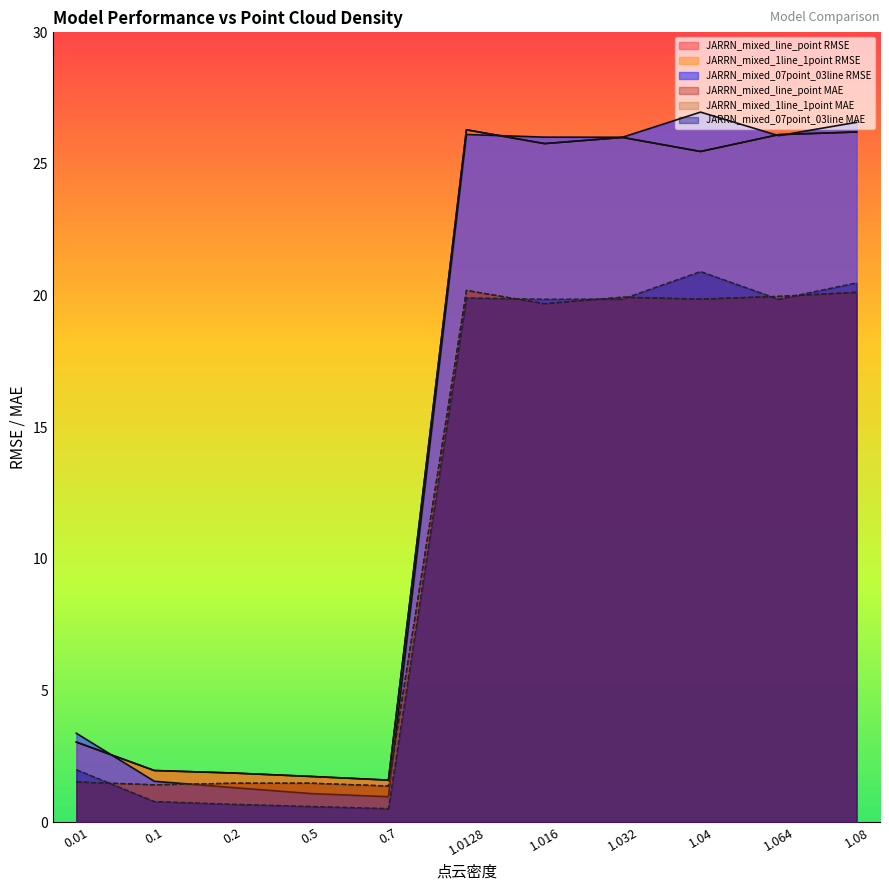

What is the label of the 5th point from the right?

1.016